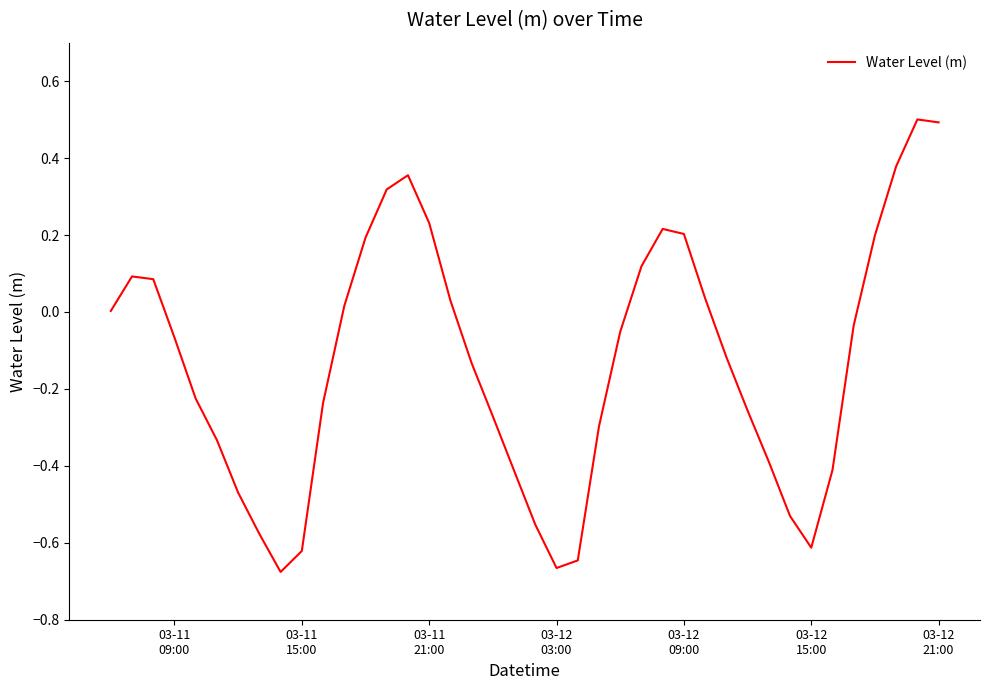

What is the difference between the maximum and minimum values?

1.2